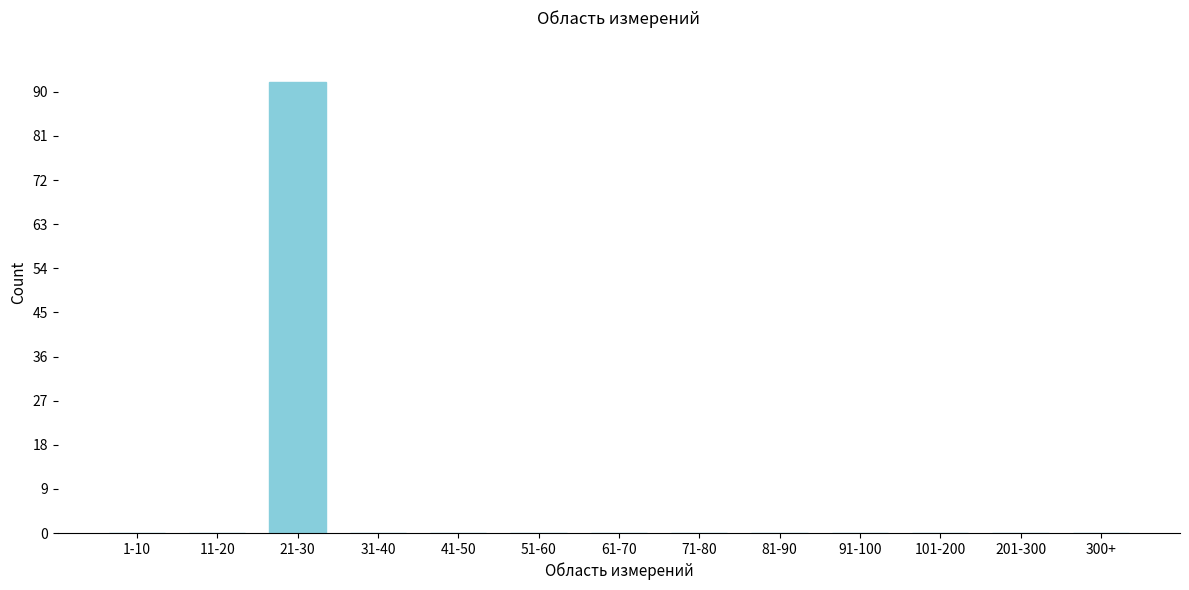

Reading left to right, extract all data points from this chart.

1-10=0	11-20=0	21-30=92	31-40=0	41-50=0	51-60=0	61-70=0	71-80=0	81-90=0	91-100=0	101-200=0	201-300=0	300+=0